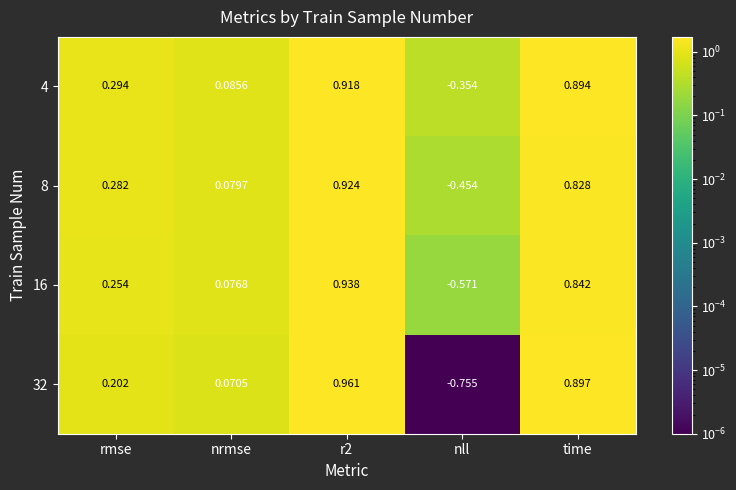

Between rmse and r2, which series saw the biggest shift?

32